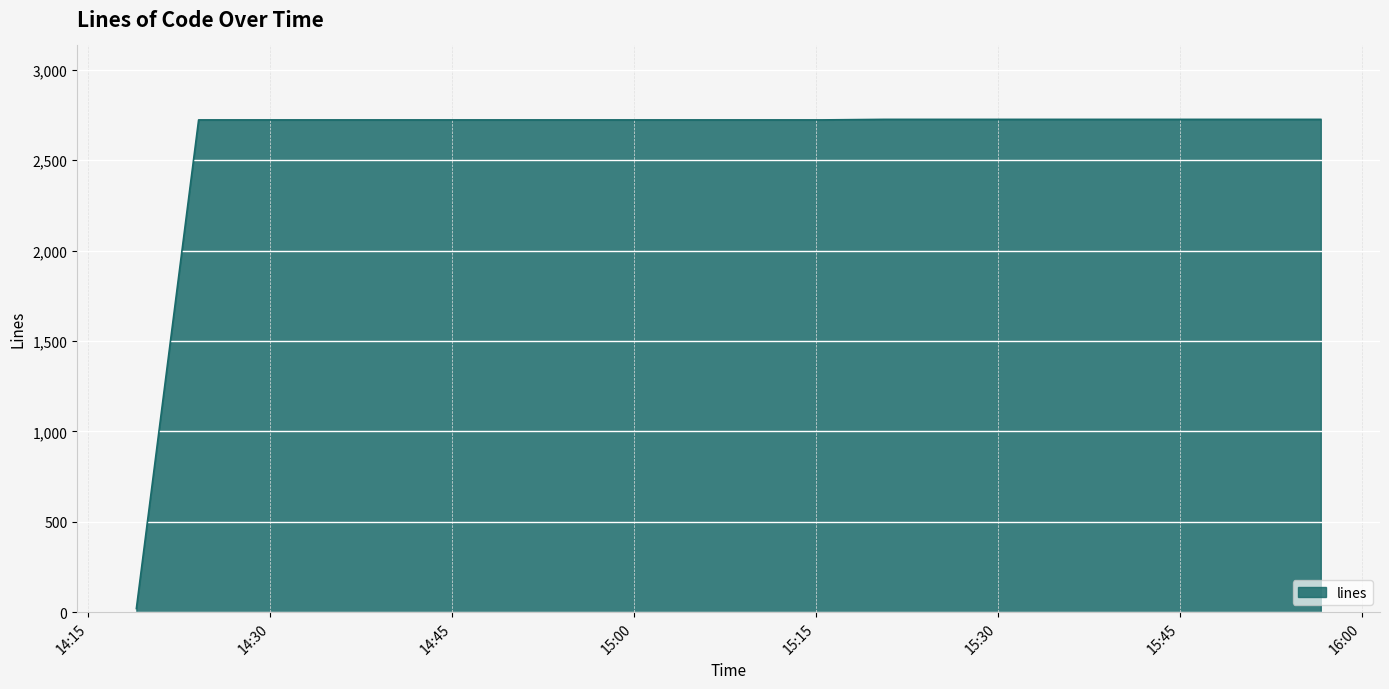

What is the difference between the maximum and minimum values?

2706